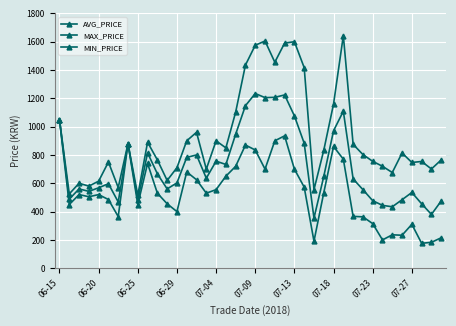

Count the number of categories in the chart.

40